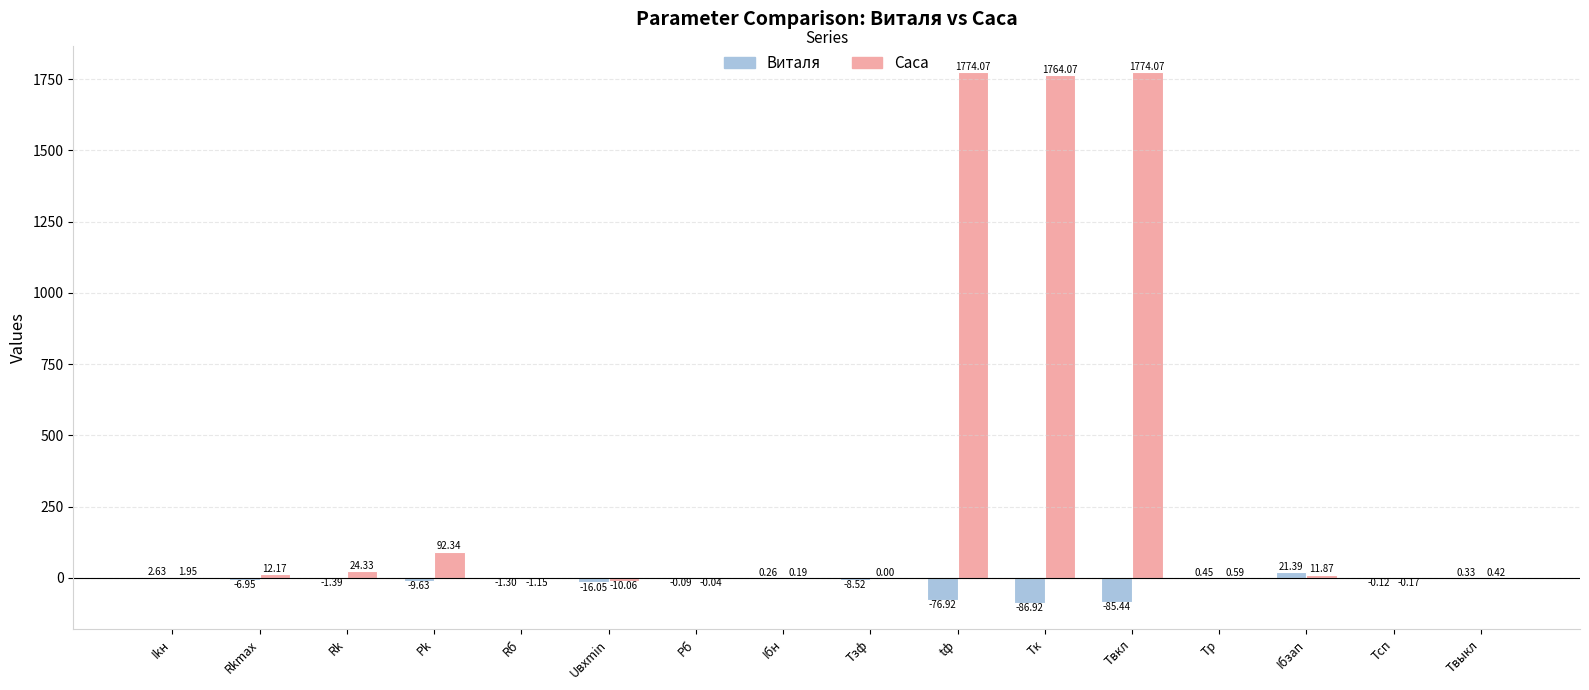

Which category has the highest value in the Виталя series?

Iбзап